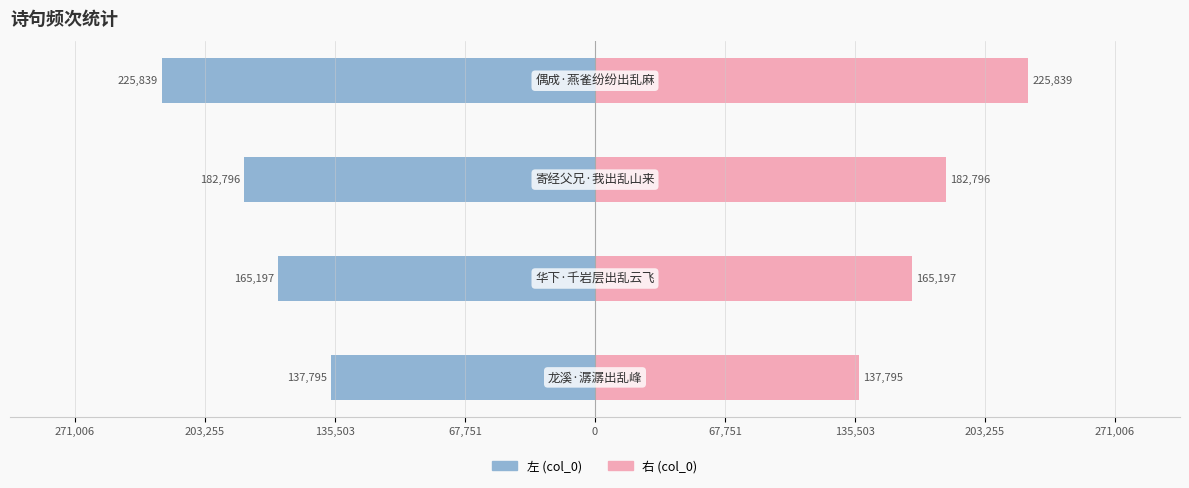

The value of col_0 (右) at 203,255 is 236410. True or false?

False